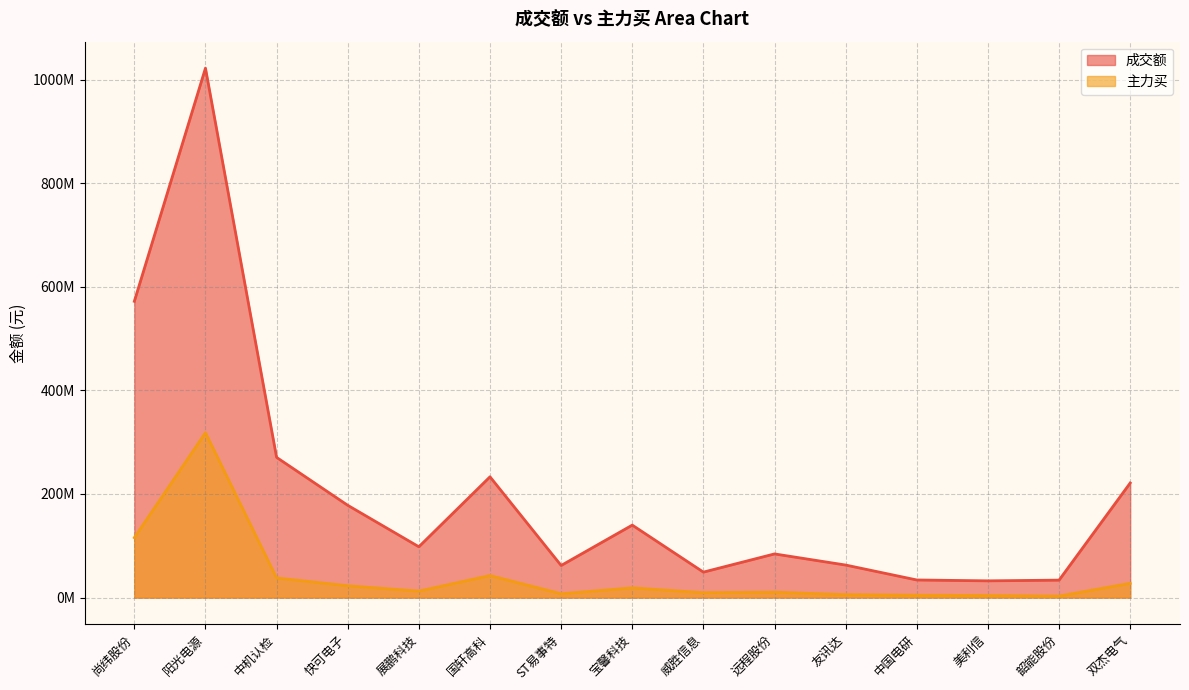

Is it true that 成交额 equals 45321423 at 韶能股份?

False